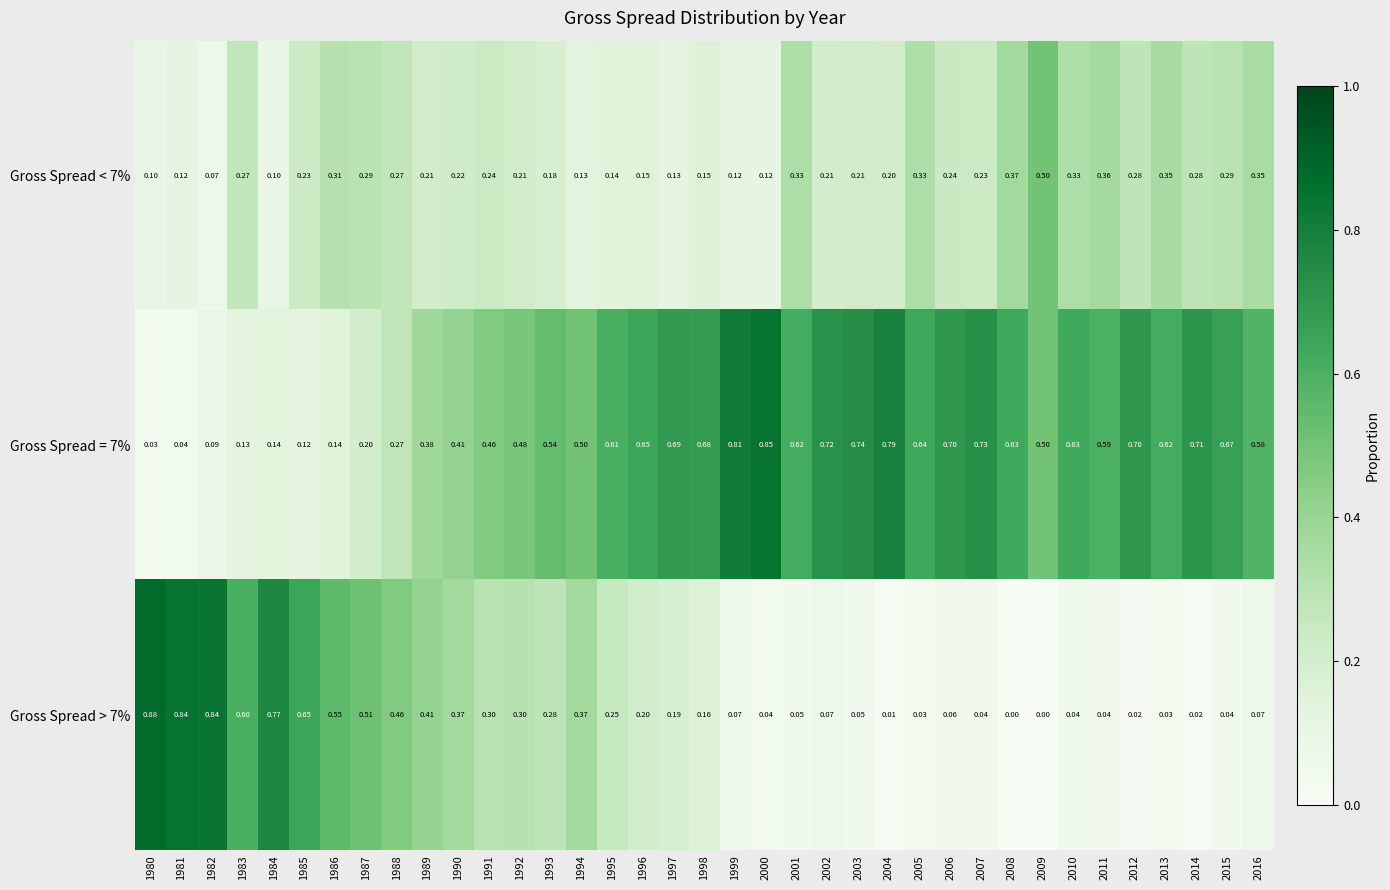

Is the value of Gross Spread > 7% at 1996 greater than the value of Gross Spread < 7% at 2013?

No